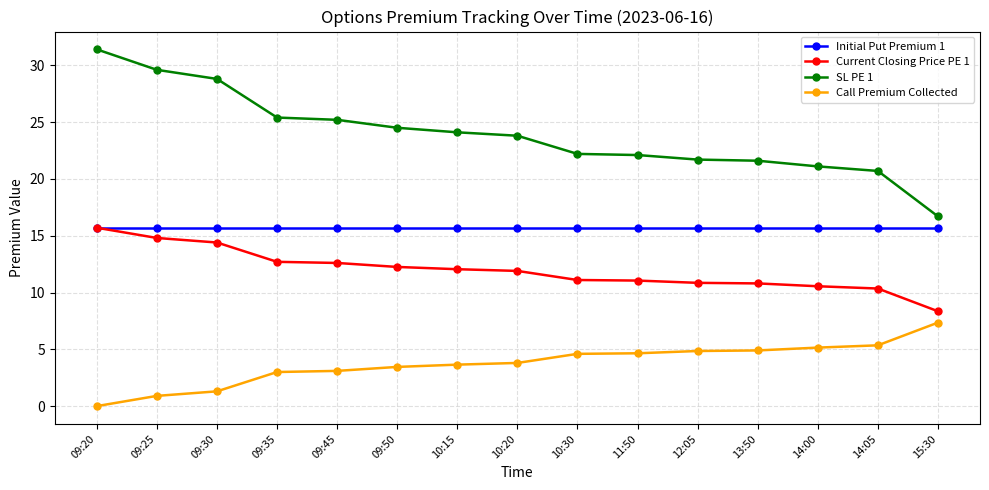

What is the spread (max minus min) of values at 13:50?

16.7